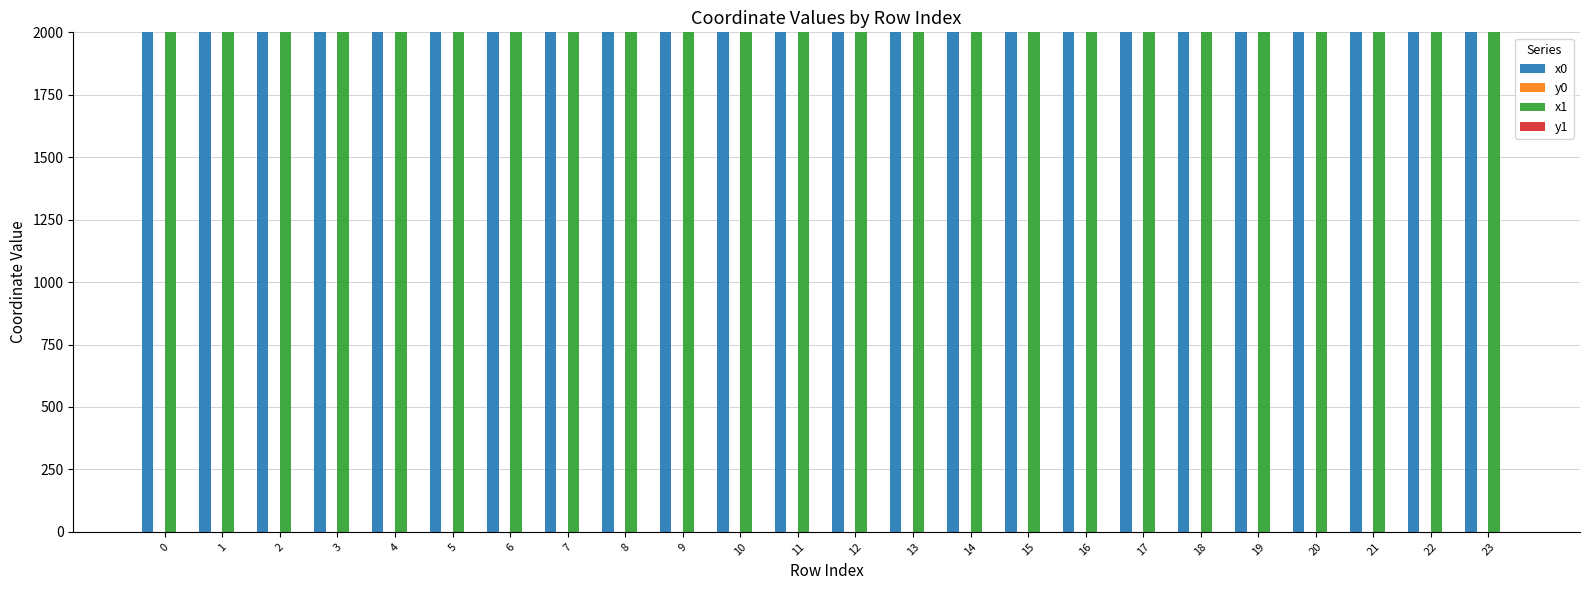

What is the total value across all series at 6?

4000.0